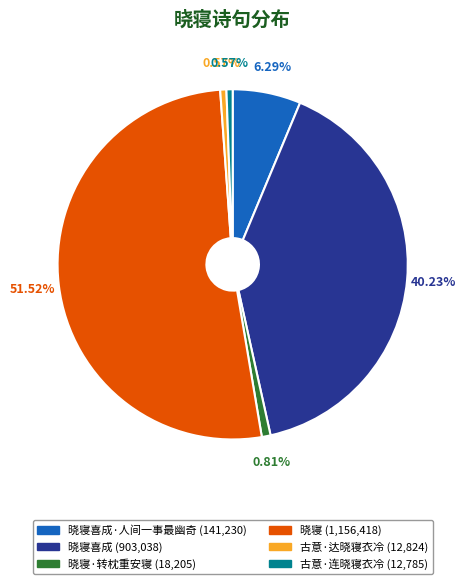

Is there a majority slice in this chart?

Yes